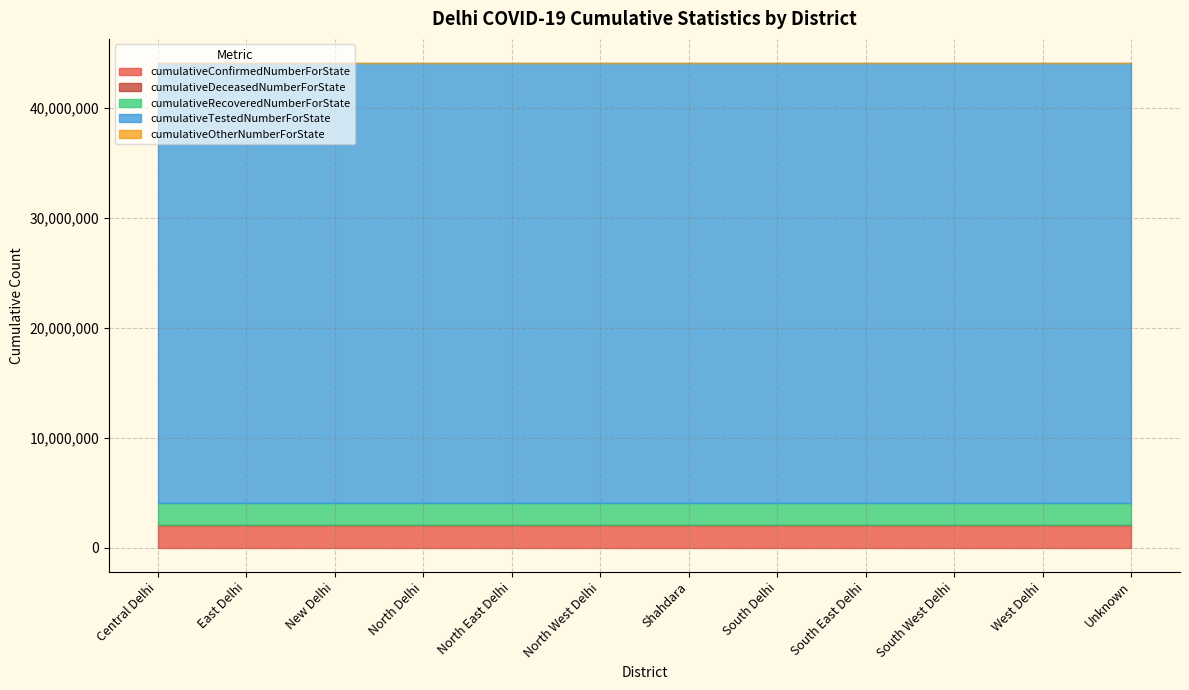

What value does the cumulativeDeceasedNumberForState series have at West Delhi?

26670